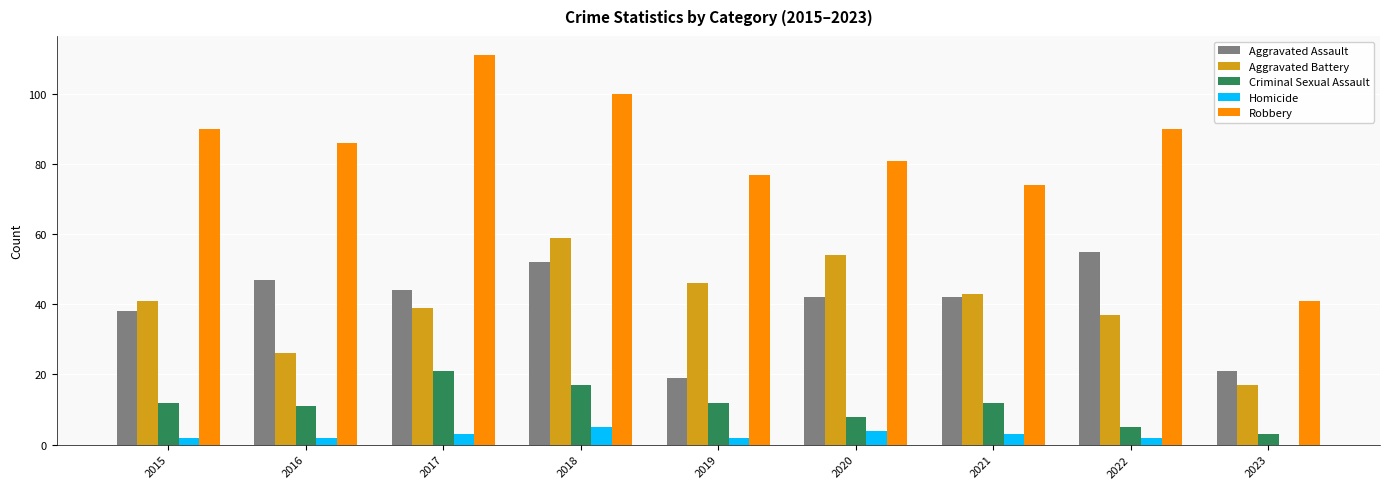

What is the spread (max minus min) of values at 2017?

108